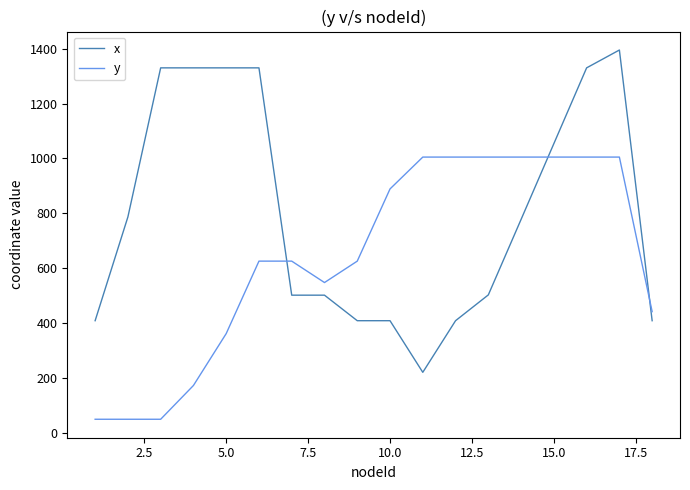

How many times do y and x cross each other?

3